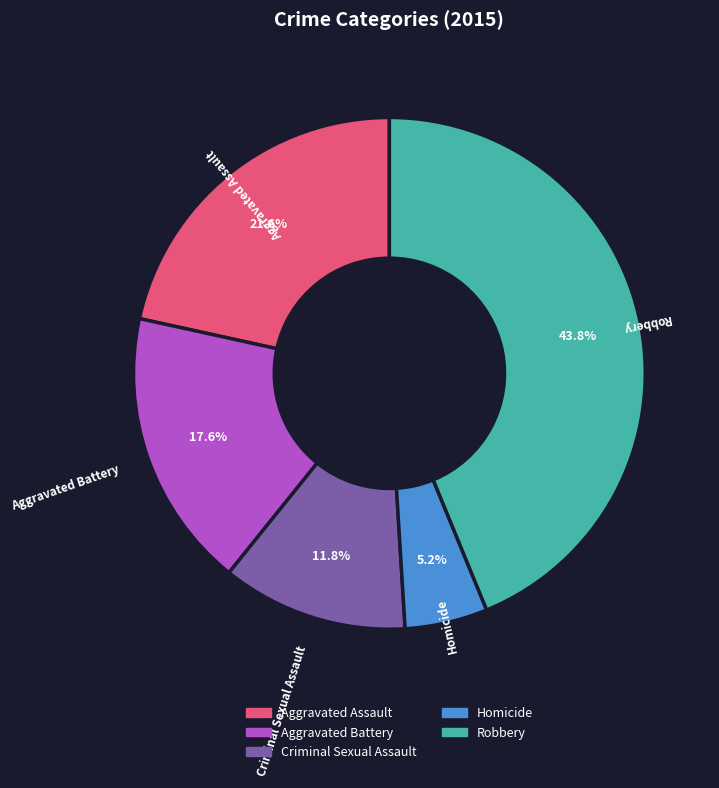

Does any single category account for the majority?

No